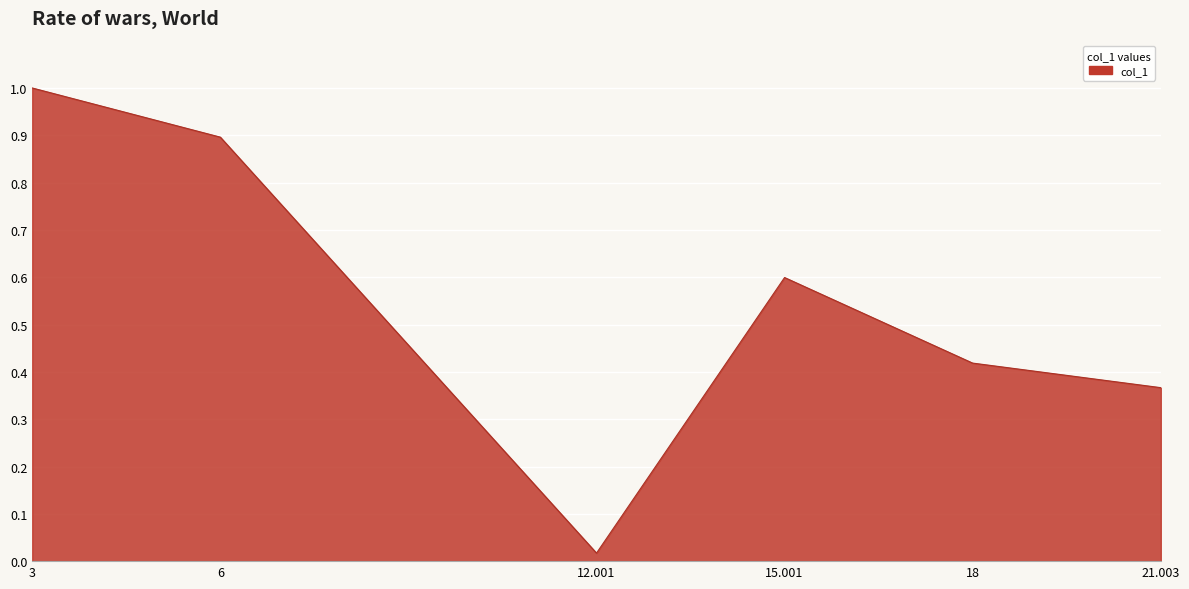

What is the sum of the values at 15.001 and 6?

1.5